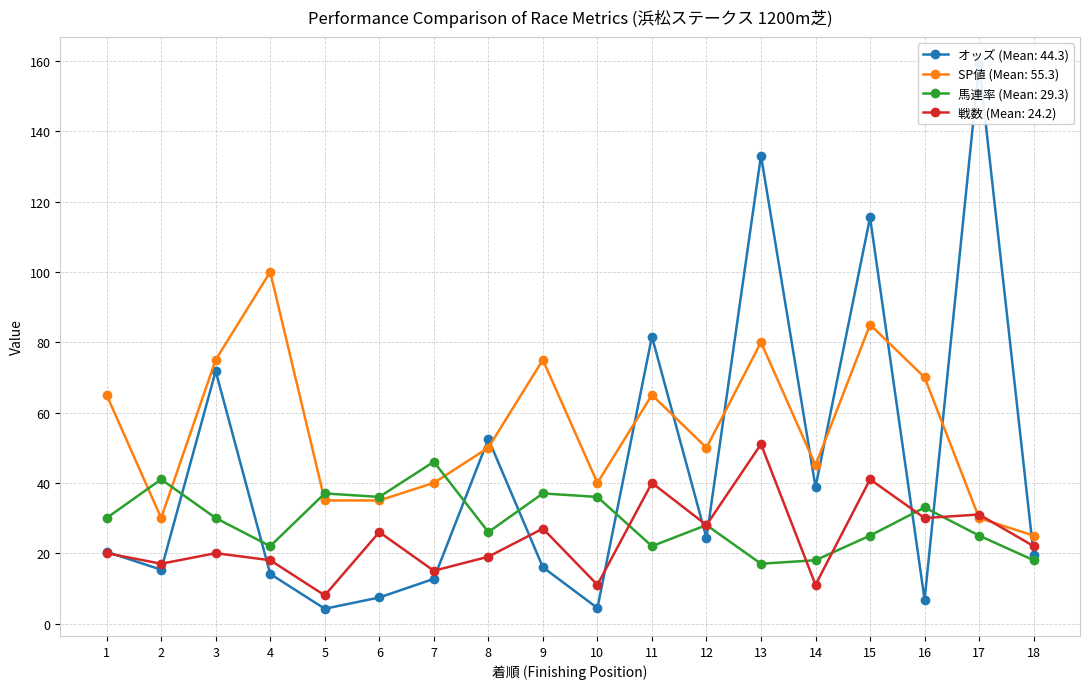

The 馬連率 series shows 30.0 at 1. True or false?

True